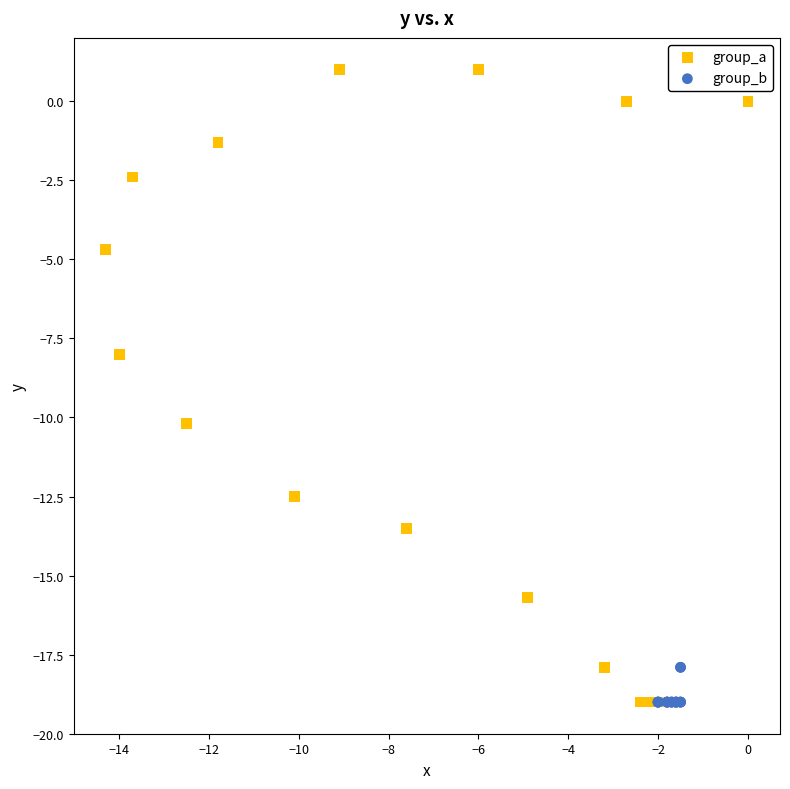

Which series has the widest spread of Y values?

group_a